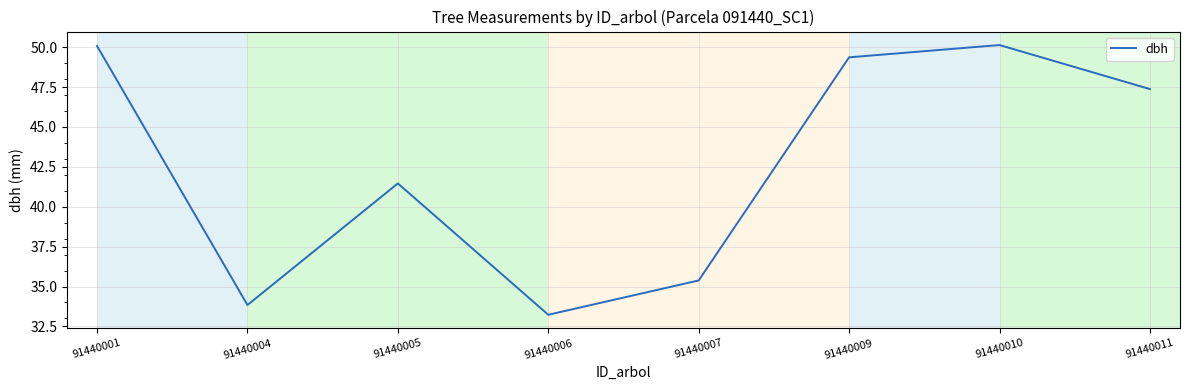

What is the average value?

42.6